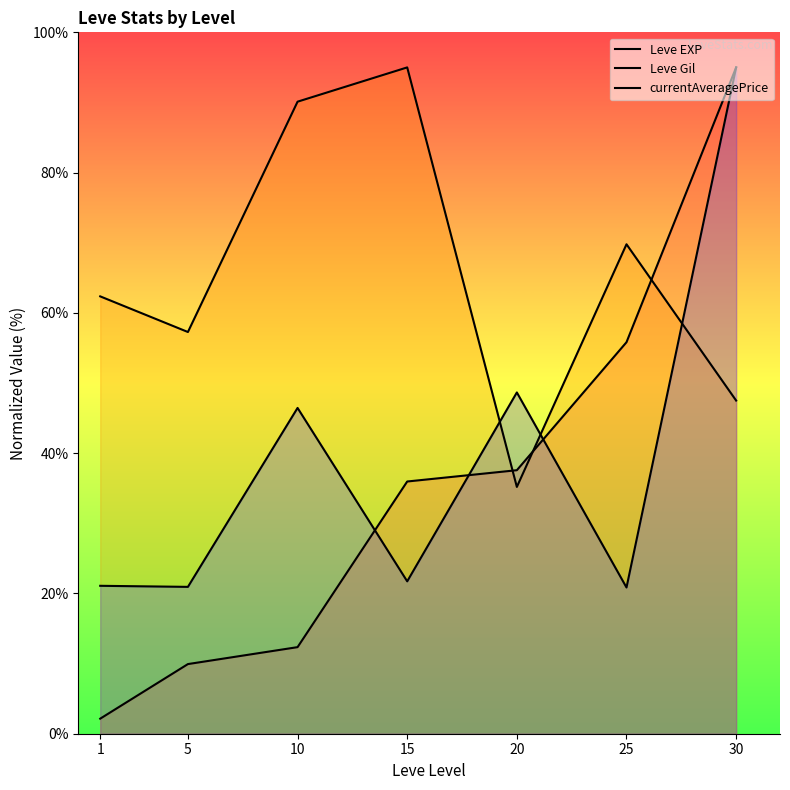

What is the difference between the currentAveragePrice values at 1 and 20?

27.6